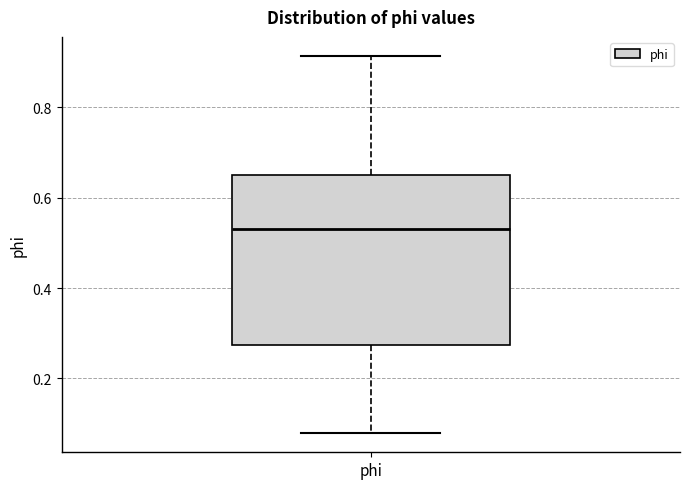

Where does the lower whisker of the box for phi end on the y-axis? The values are not printed on the chart, so give them approximately, as read against the axis.

0.08